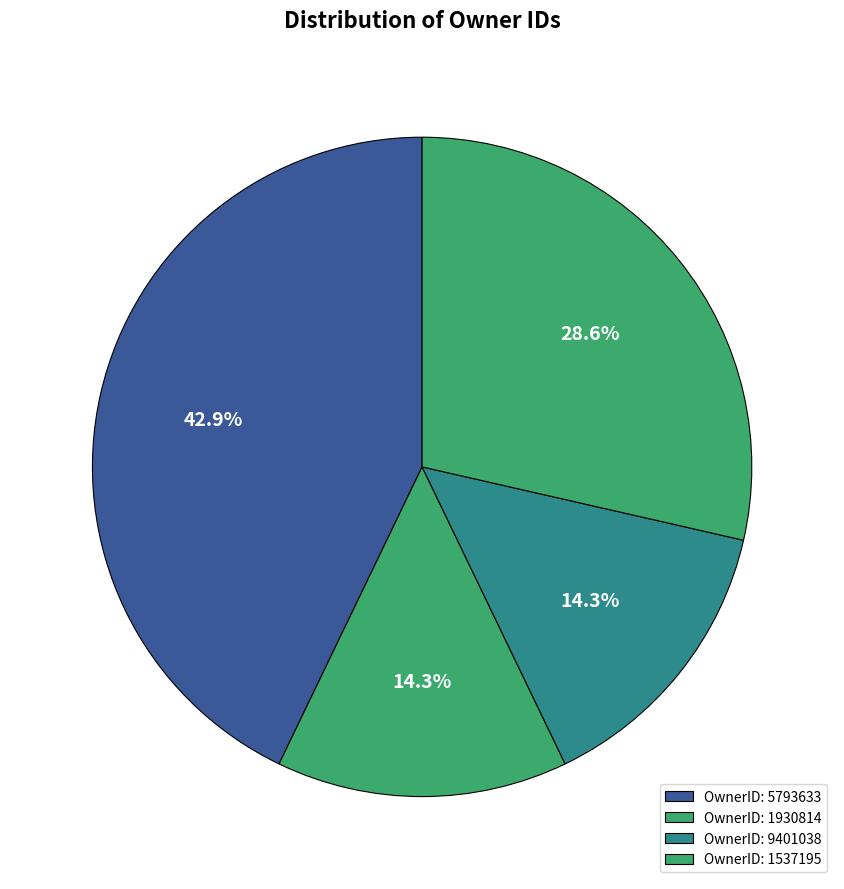

How many segments does this pie chart have?

4